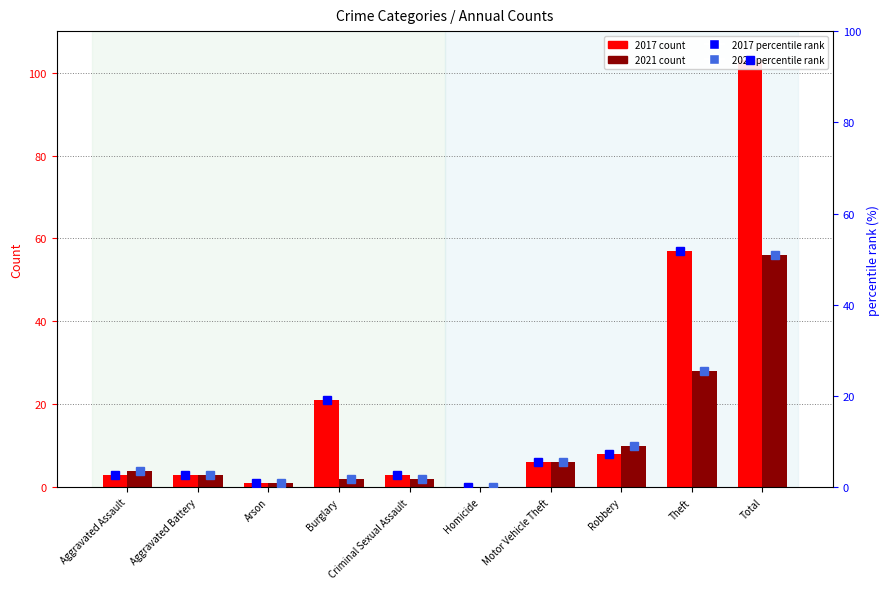

What are all the series names shown in the legend?

2017 count, 2021 count, 2017 percentile rank, 2021 percentile rank